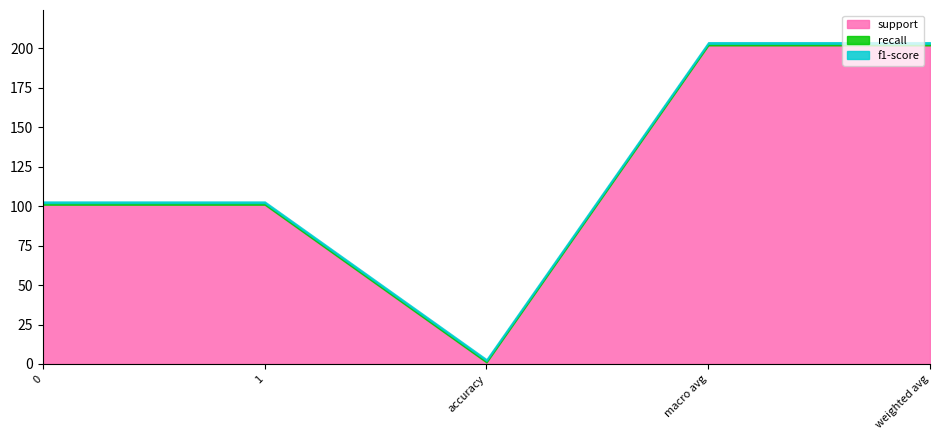

What is the highest value of the support series?

202